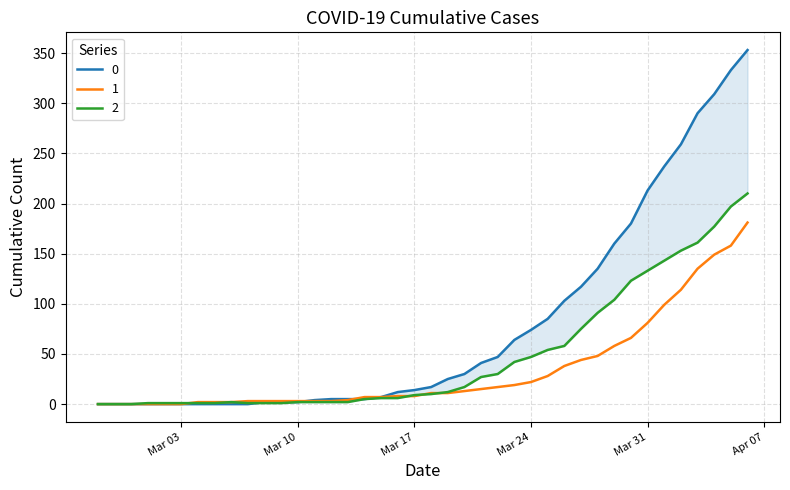

What is the spread (max minus min) of values at 2020-03-14?

2